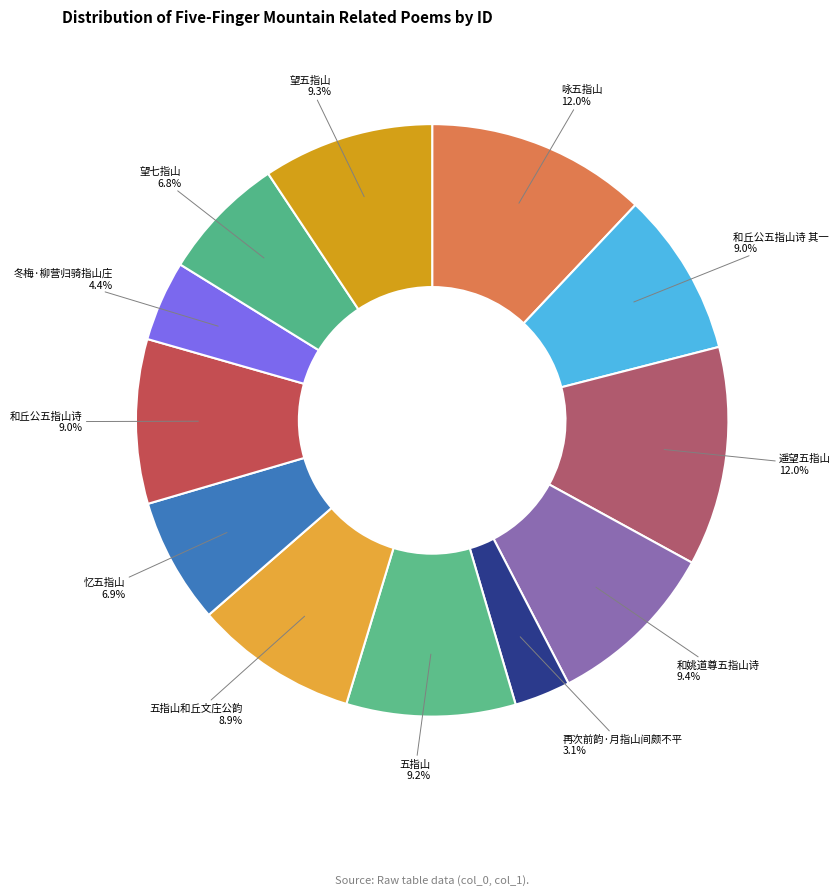

Is there a majority slice in this chart?

No